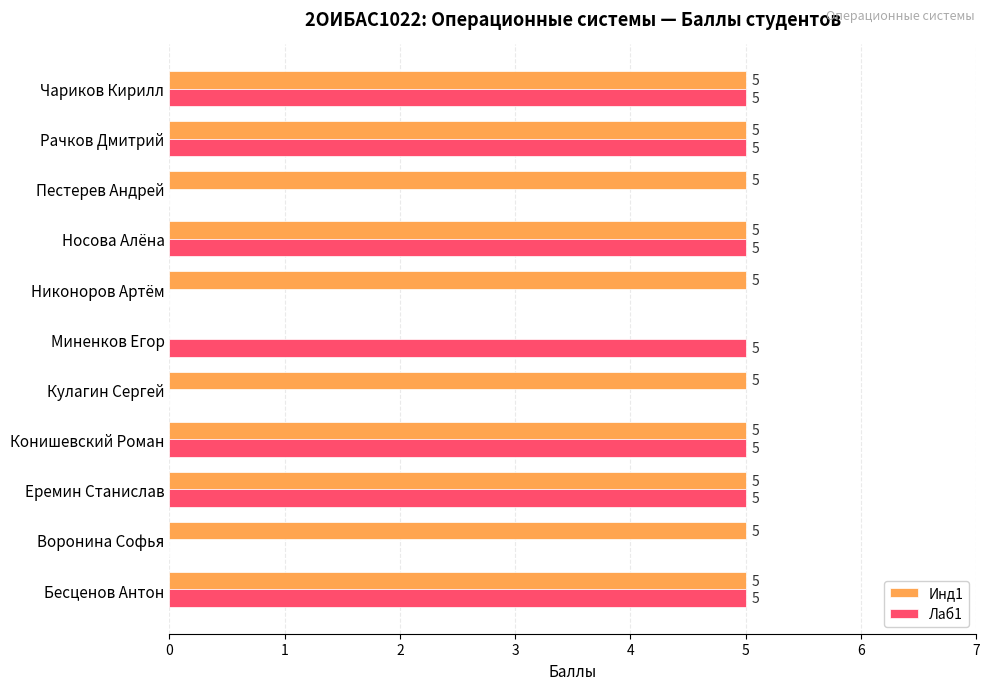

Is it true that Инд1 equals 5 at Еремин Станислав?

True